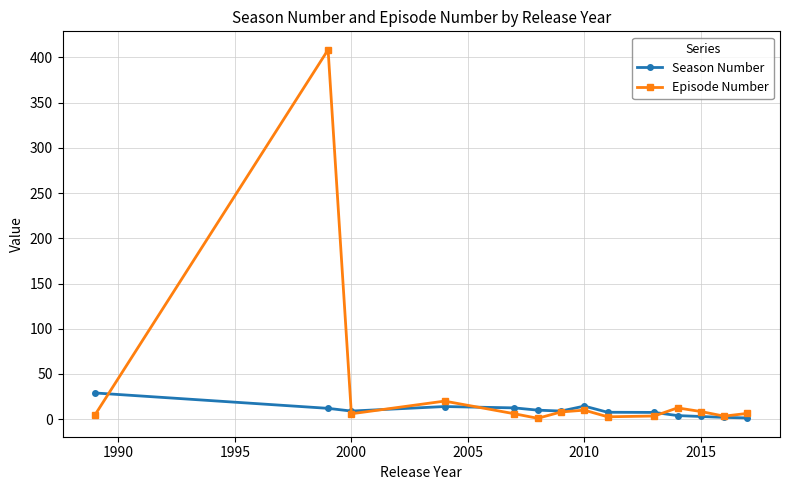

What is the highest value of the Episode Number series?

408.5